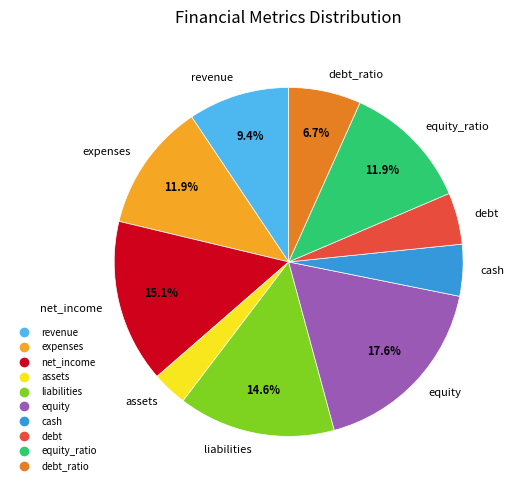

Count the number of slices in the pie.

10